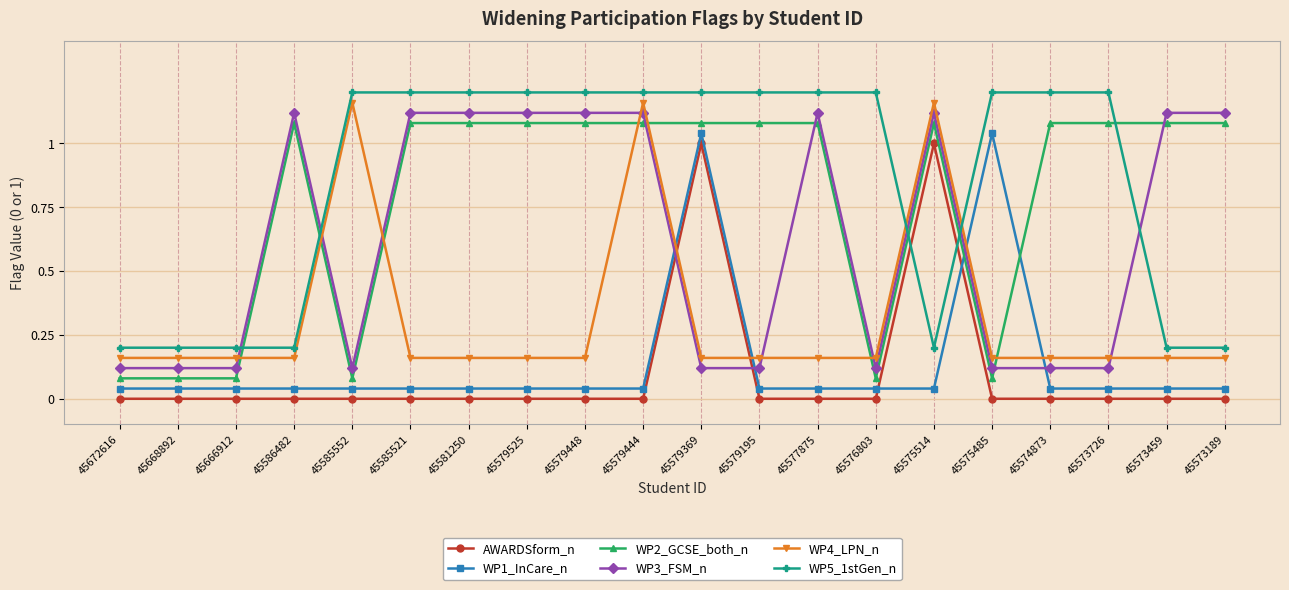

What is the total value across all series at 45579448?

3.6